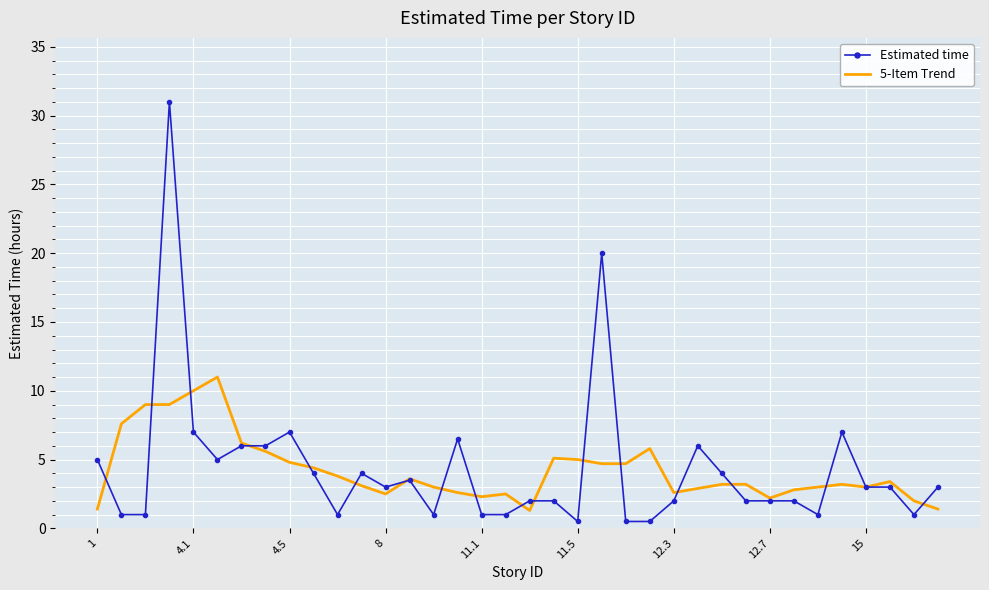

Which series ends up on top after the final intersection of Estimated time and 5-Item Trend?

Estimated time